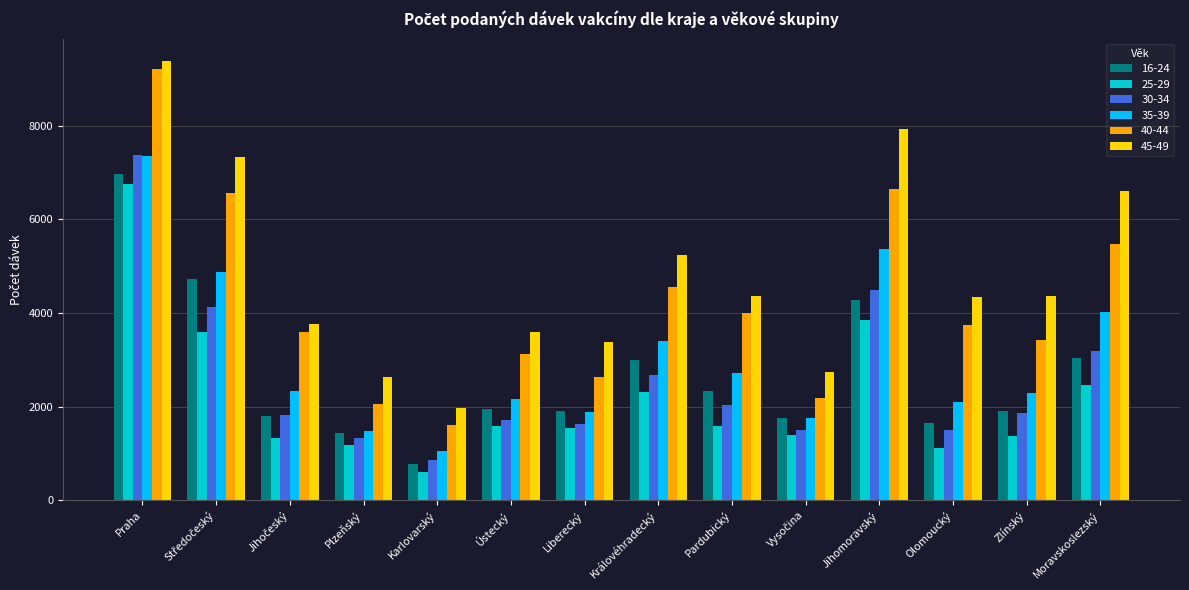

At which category is the sum across all series the highest?

Praha